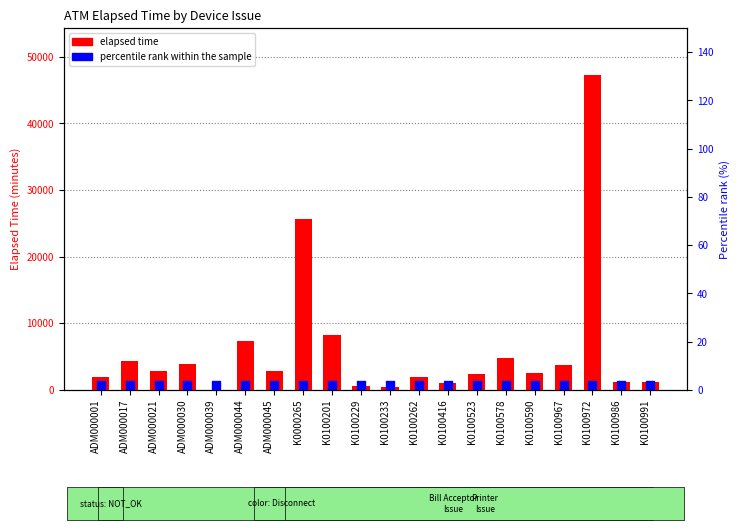

Which series reaches the maximum Y coordinate?

elapsed time